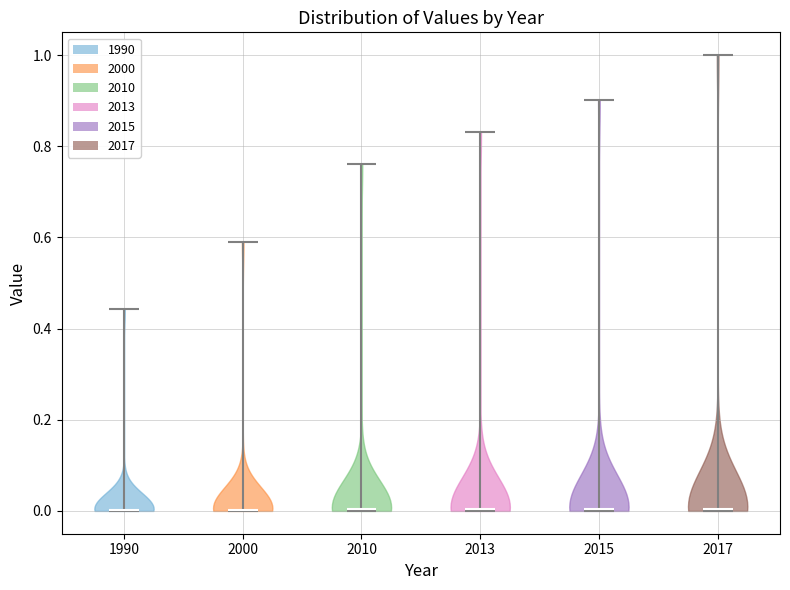

Reading left to right, read every violin against the y-axis: where its median line is, and the lowest and highest points it reaches. The values are not printed on the chart, so give them approximately, as read against the axis.

1990: median line 0.00, lowest point 0.00, highest point 0.44
2000: median line 0.00, lowest point 0.00, highest point 0.60
2010: median line 0.00, lowest point 0.00, highest point 0.76
2013: median line 0.00, lowest point 0.00, highest point 0.84
2015: median line 0.00, lowest point 0.00, highest point 0.90
2017: median line 0.00, lowest point 0.00, highest point 1.00